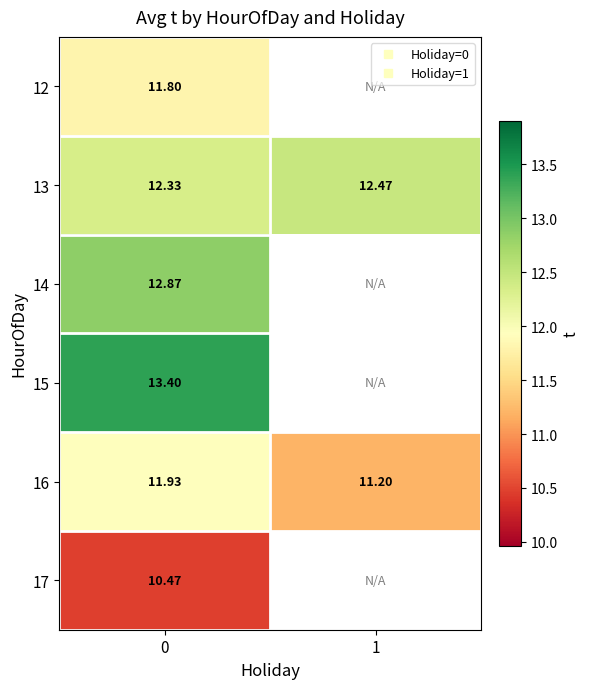

Count the number of categories in the chart.

2